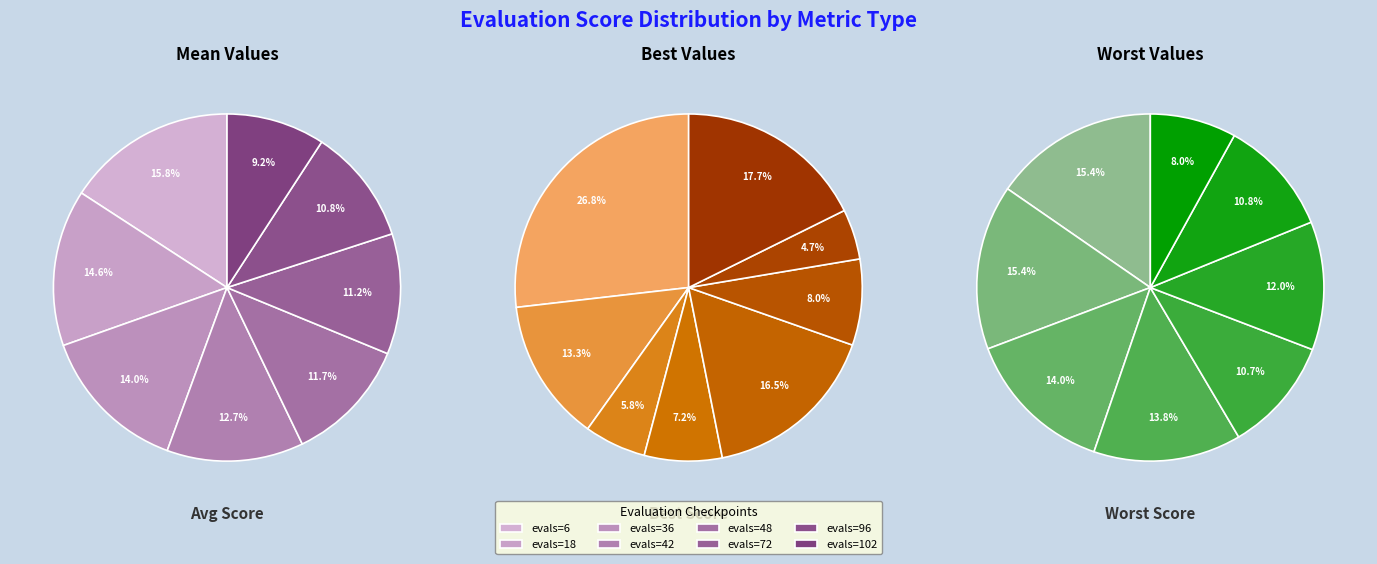

To the nearest percent, what is the combined percentage of evals=6 and evals=42?

29%